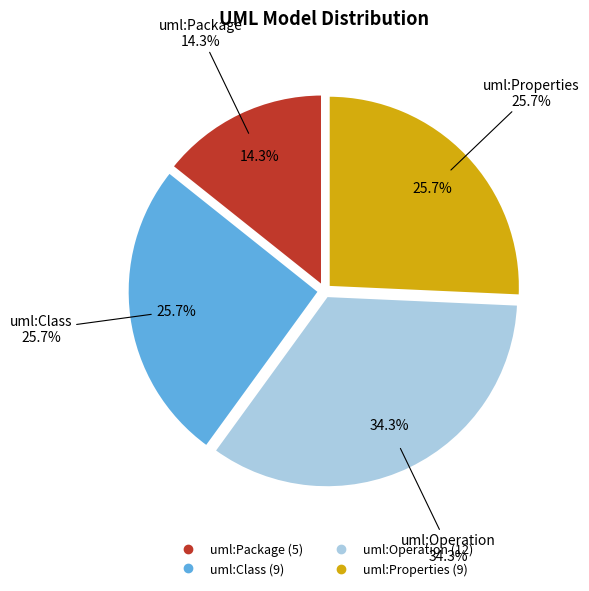

What is the largest slice in the pie chart?

uml:Operation